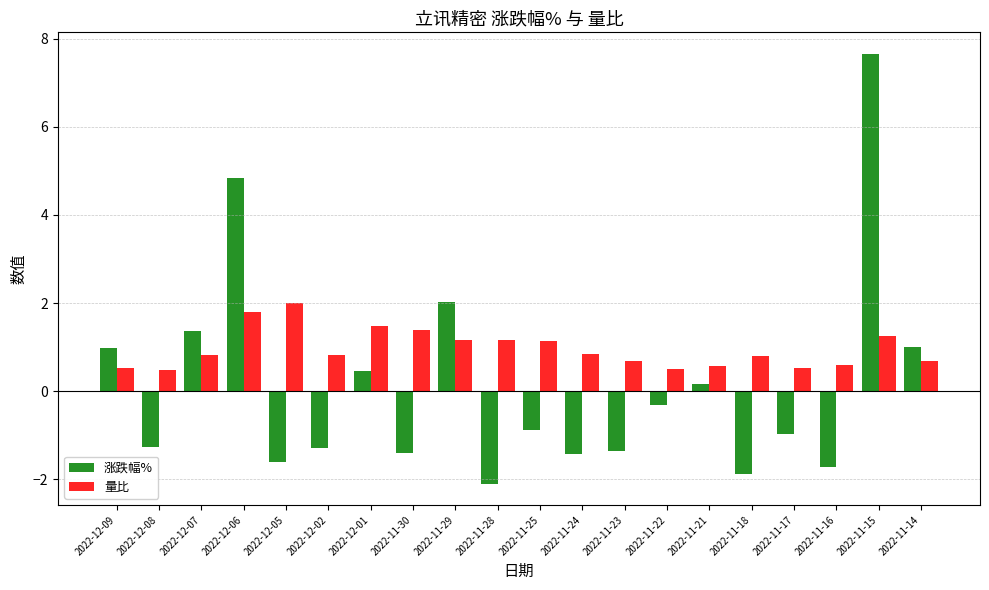

Count the number of categories in the chart.

20